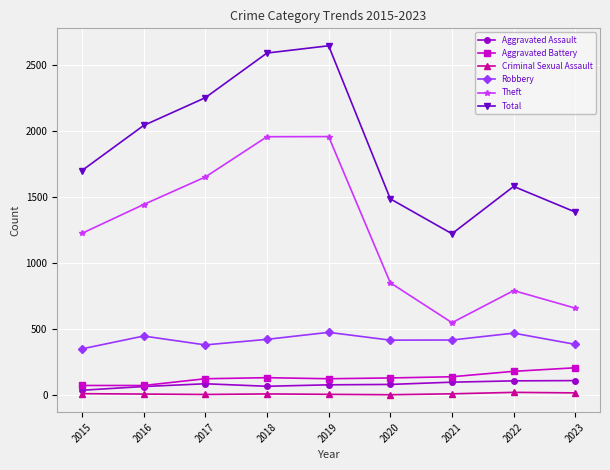

Rank the series at 2023 from lowest to highest value.

Criminal Sexual Assault, Aggravated Assault, Aggravated Battery, Robbery, Theft, Total